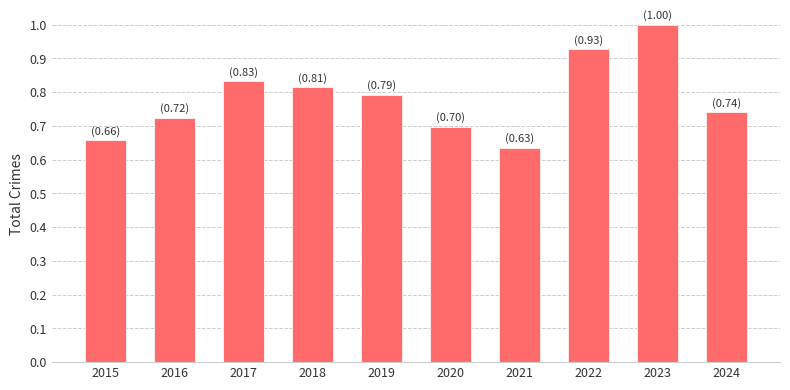

True or false: the data shows 1.5 at 2017.

False